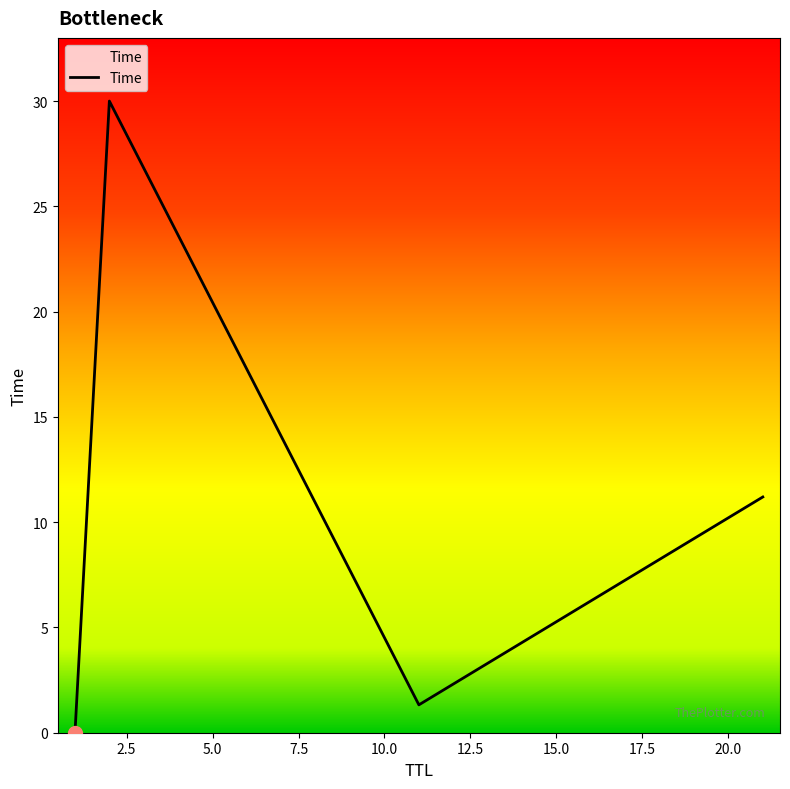

What is the greatest value displayed?

30.0